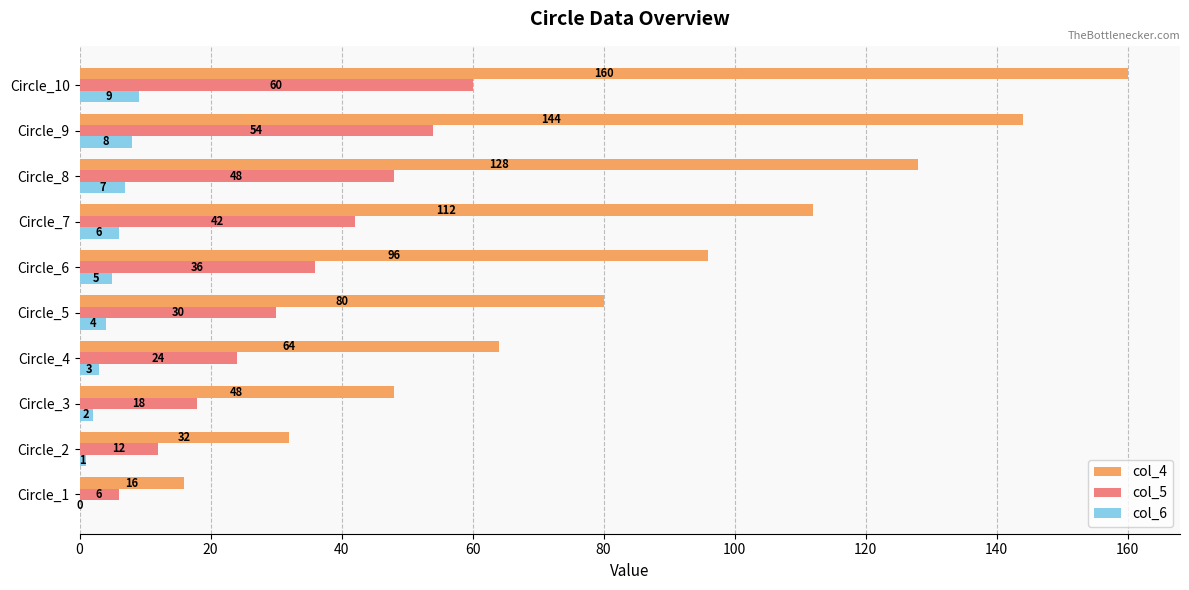

The col_6 series shows 4 at Circle_5. True or false?

True